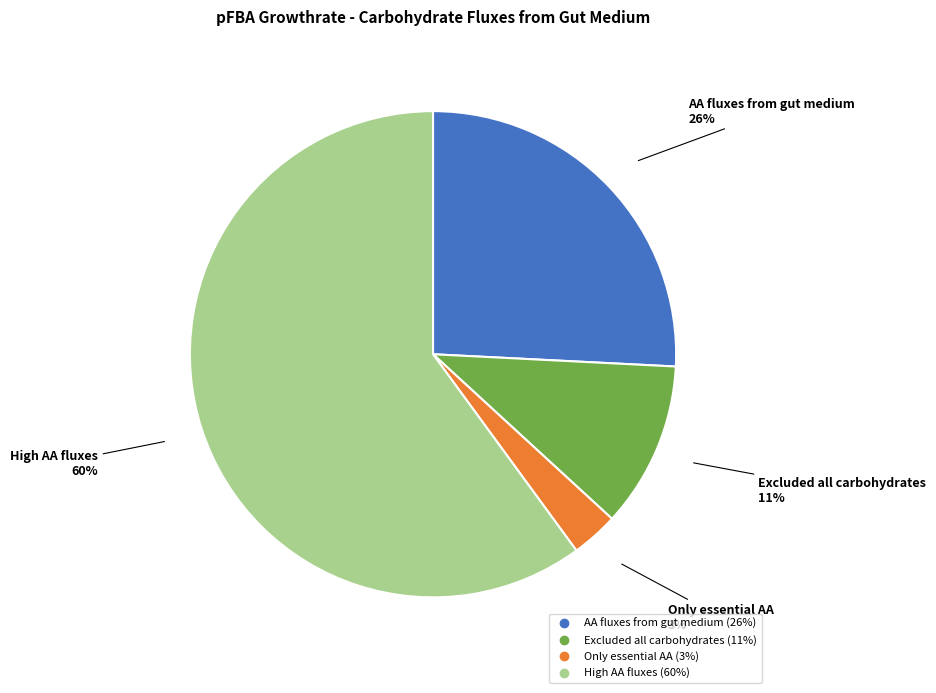

Do Only essential AA and High AA fluxes together represent more than half of the pie?

Yes